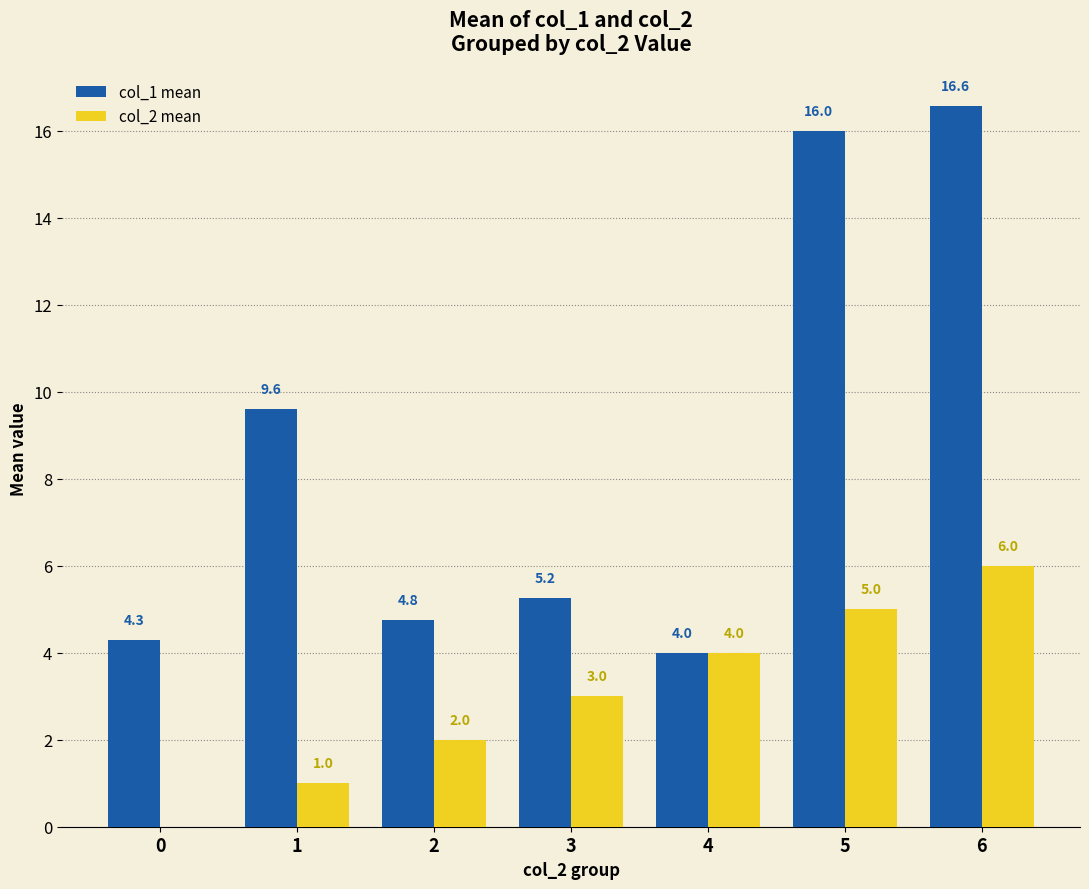

At which category is the sum across all series the highest?

6